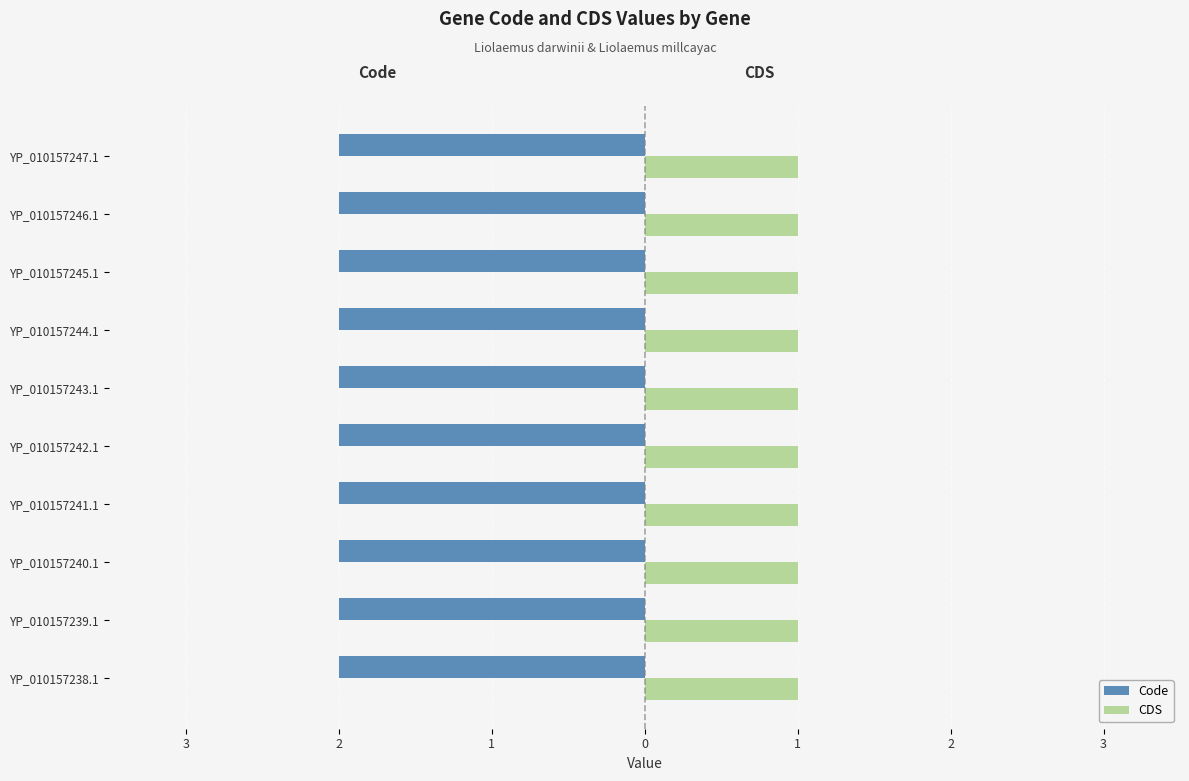

What are all the series names shown in the legend?

Code, CDS